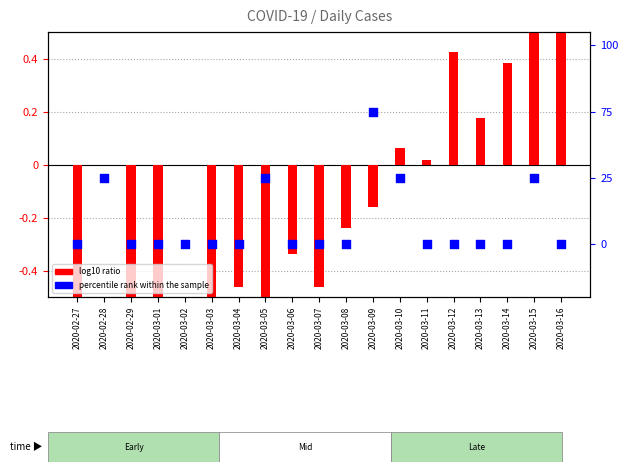

What are all the series names shown in the legend?

log10 ratio, percentile rank within the sample